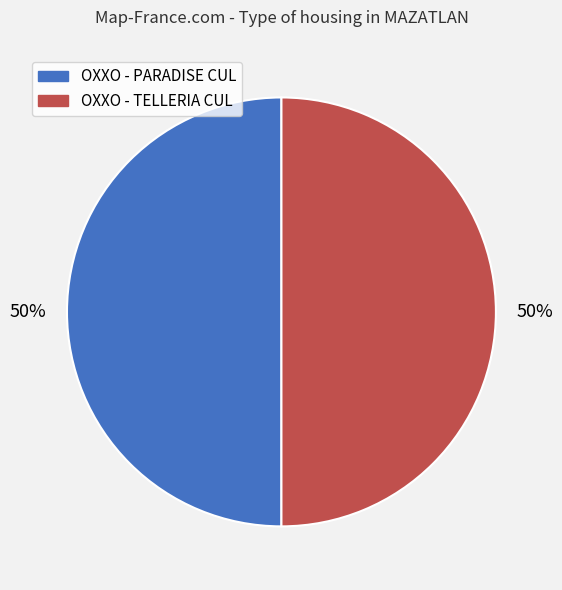

Is the sum of OXXO - PARADISE CUL and OXXO - TELLERIA CUL greater than half?

Yes